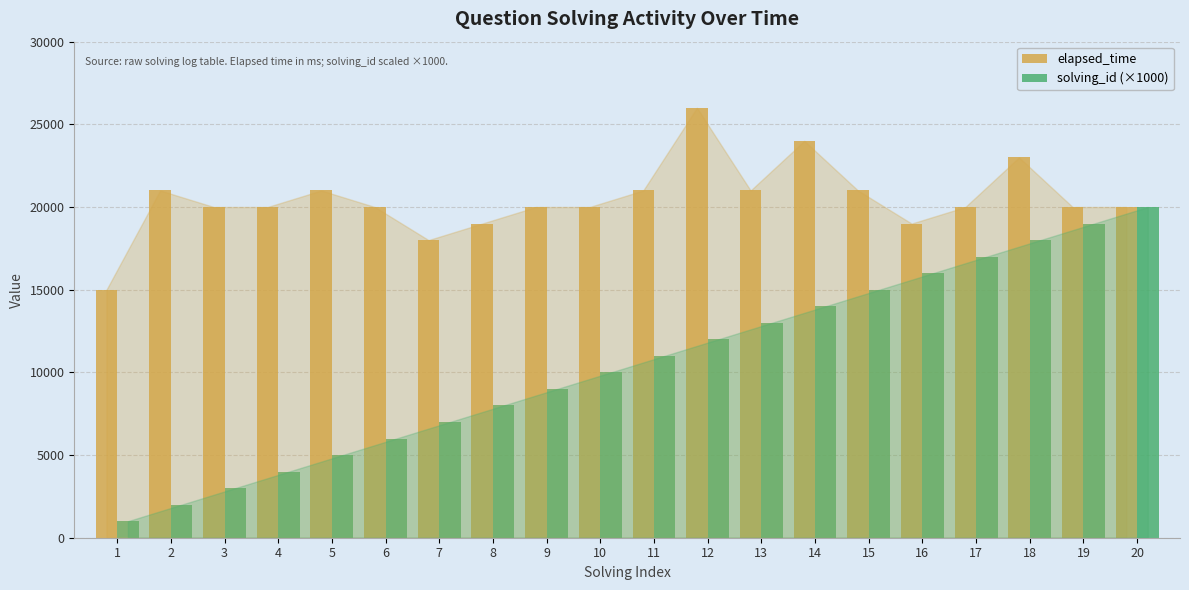

Rank the series by their average value, from highest to lowest.

elapsed_time, solving_id (×1000)